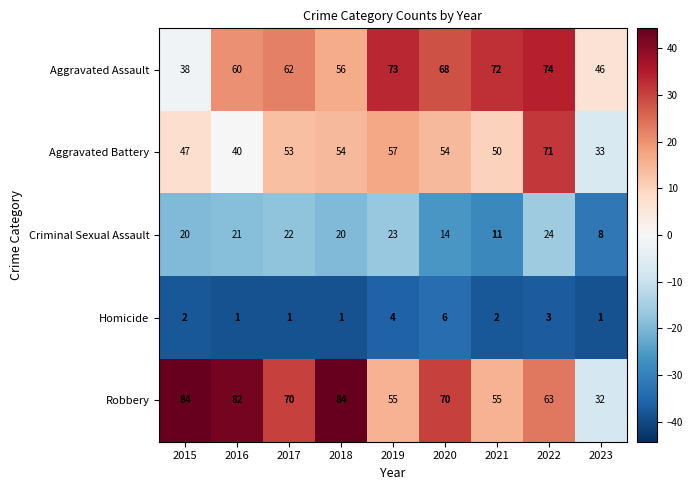

Which category has the lowest value in the Criminal Sexual Assault series?

2023